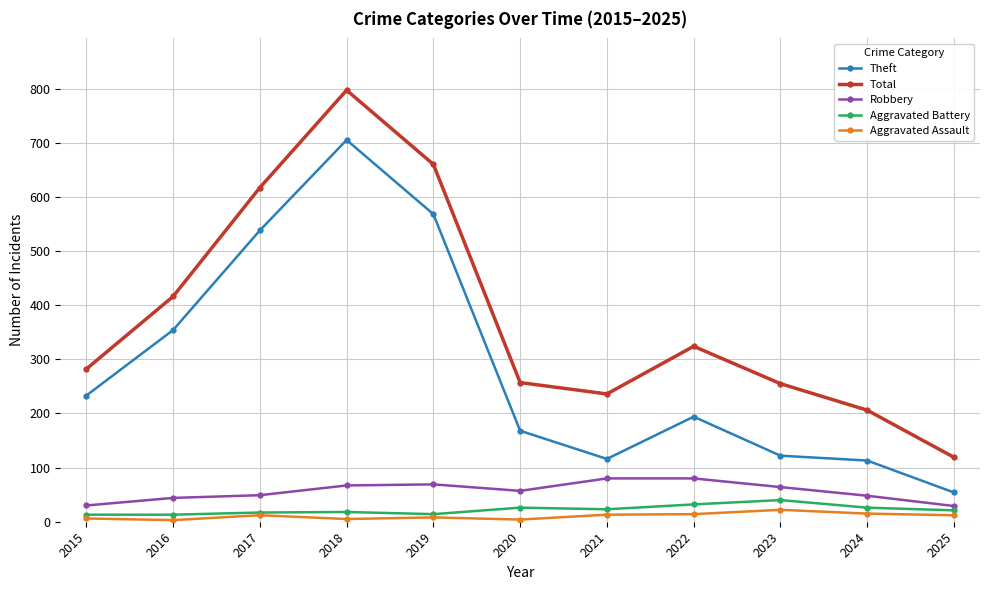

What is the sum of the Aggravated Battery values at 2020 and 2023?

66